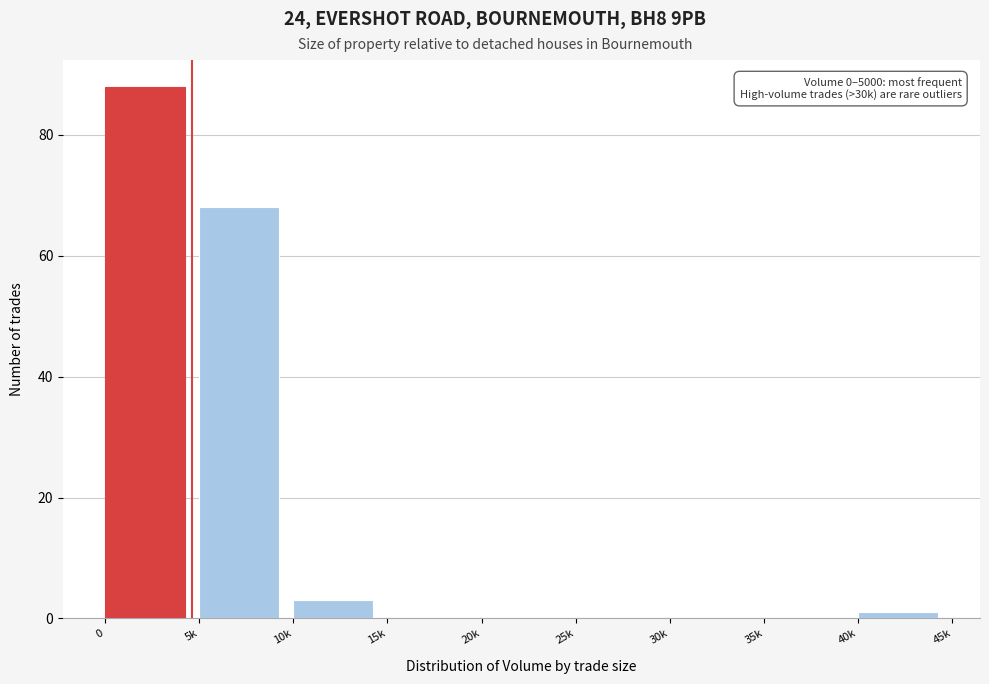

Reading left to right, transcribe all the data shown in this chart.

0=88	5k=68	10k=3	15k=0	20k=0	25k=0	30k=0	35k=0	40k=1